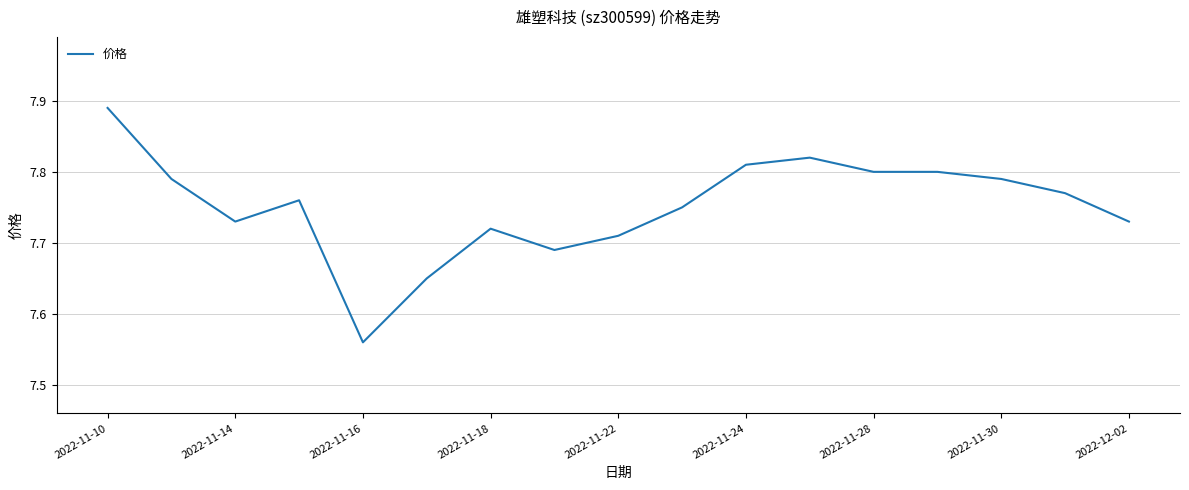

What is the greatest value displayed?

7.9